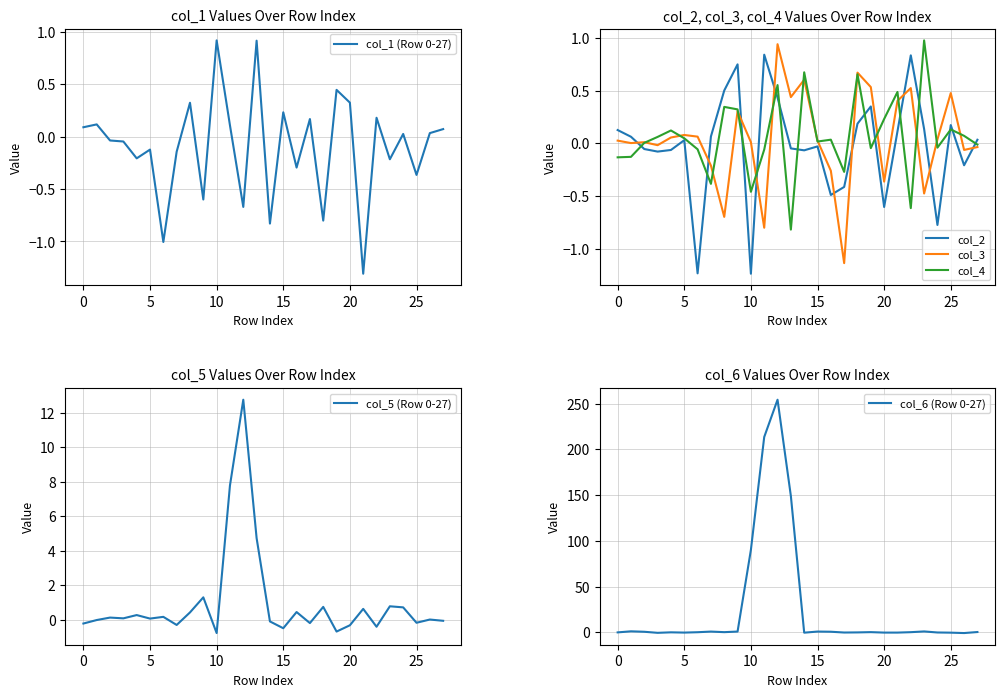

Does the chart display data point markers on the line(s)?

No